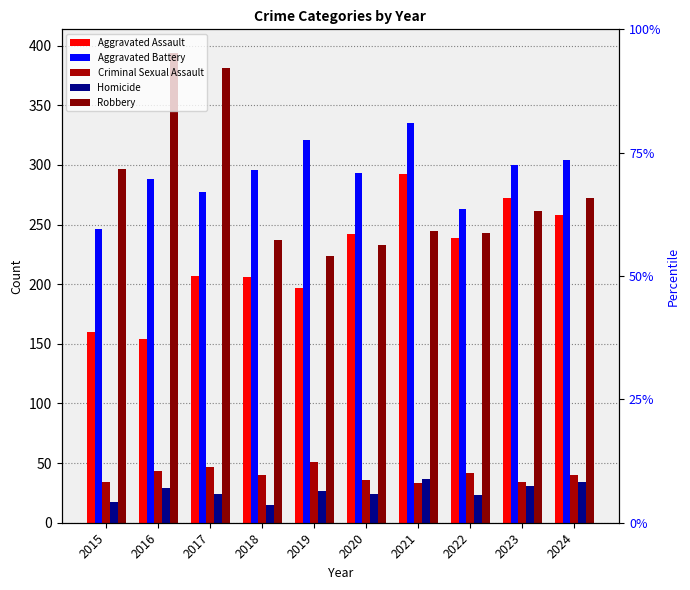

How many groups of bars are there?

10